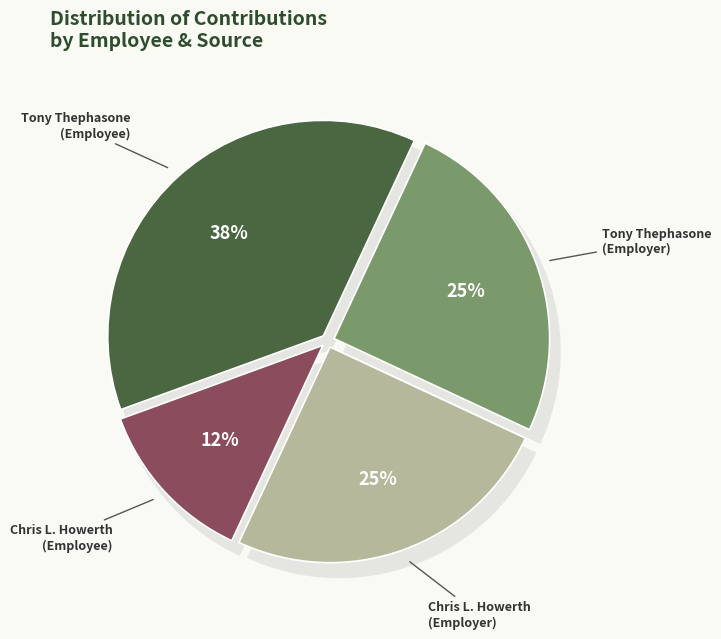

True or false: Chris L. Howerth
(Employee) accounts for 6% of the total.

False